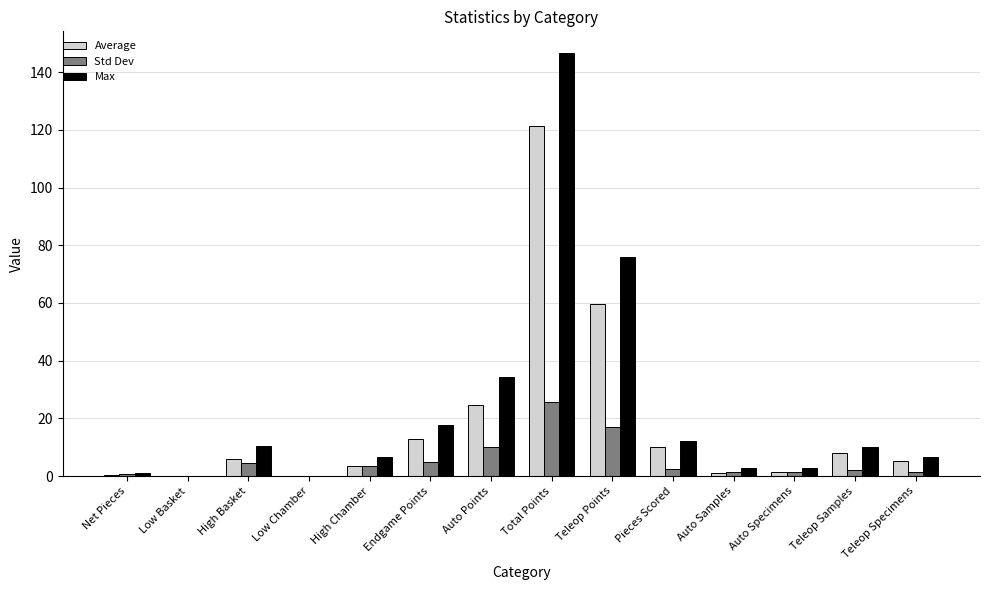

What is the sum of the Max values at Auto Points and High Chamber?

41.2